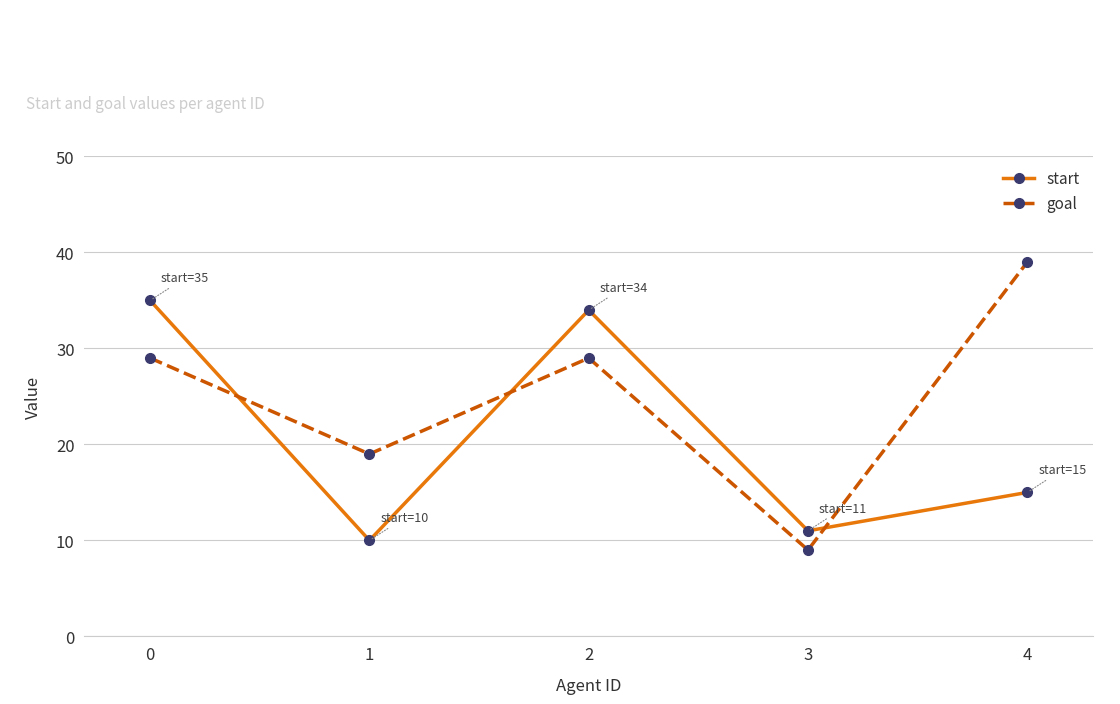

How many lines are shown in the chart?

2